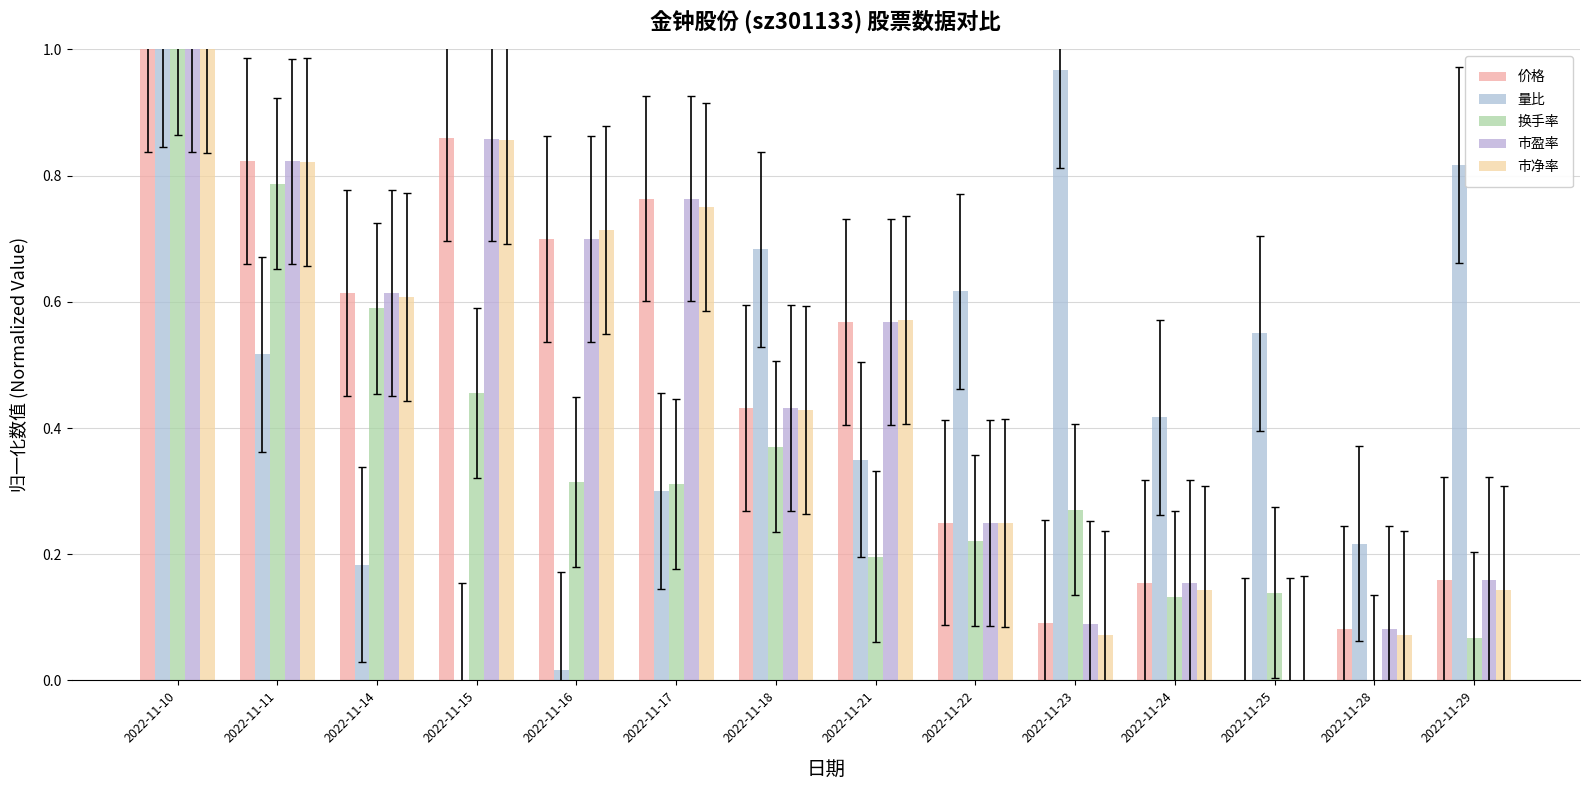

Which series has the largest range (max minus min)?

价格